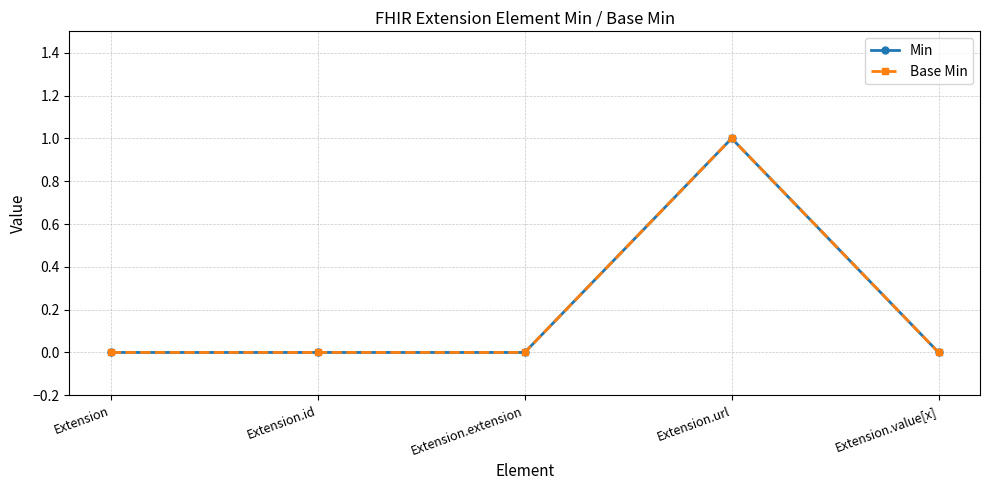

At which category is the sum across all series the highest?

Extension.url